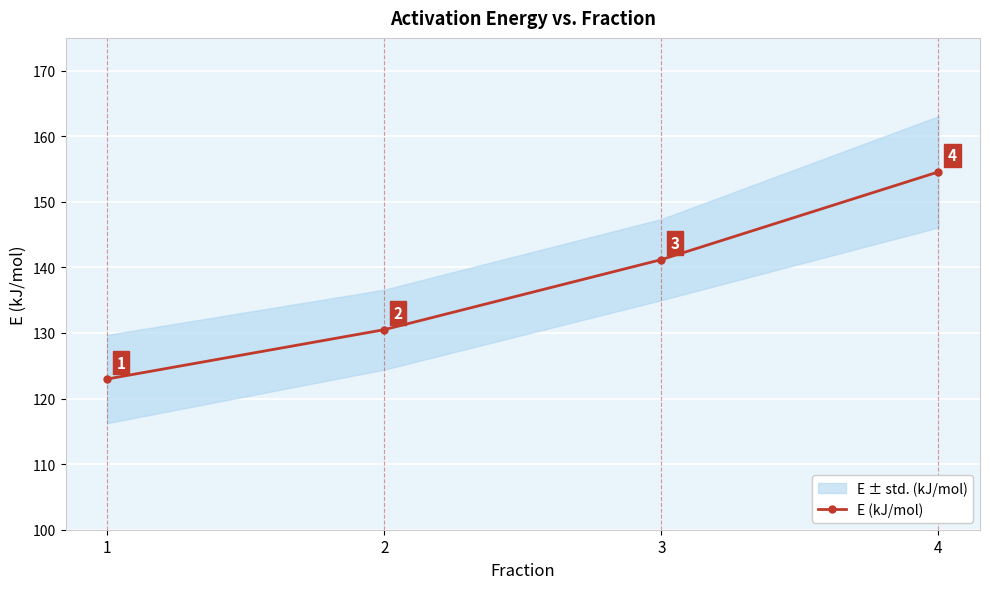

Approximately how many times larger is the value at 2 compared to 4?

0.8